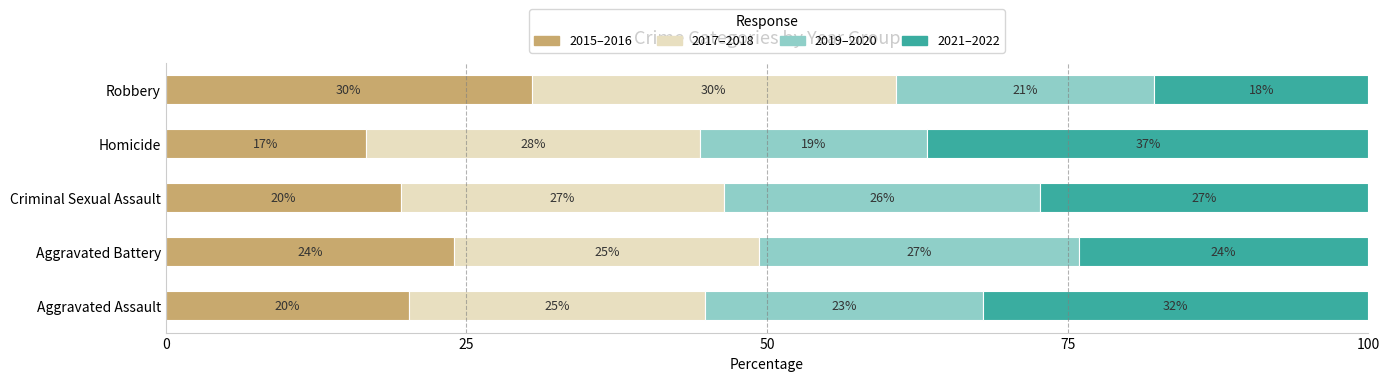

What are all the series names shown in the legend?

2015–2016, 2017–2018, 2019–2020, 2021–2022